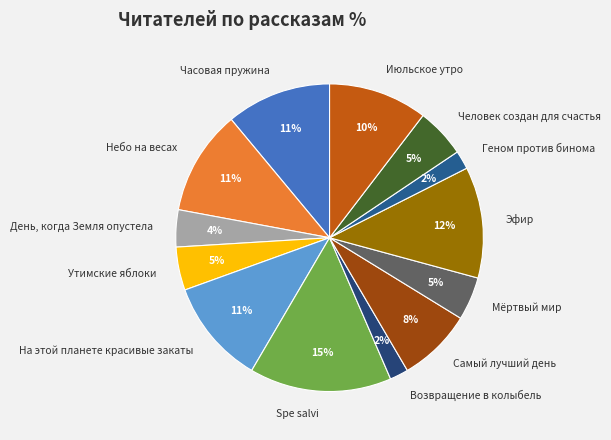

Which category has the biggest portion of the pie?

Spe salvi